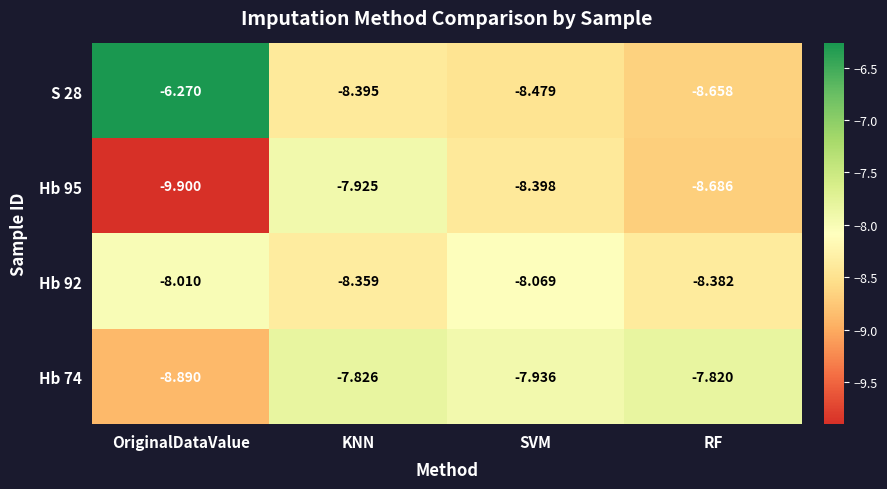

Rank the categories by Hb 95 value from highest to lowest.

KNN, SVM, RF, OriginalDataValue